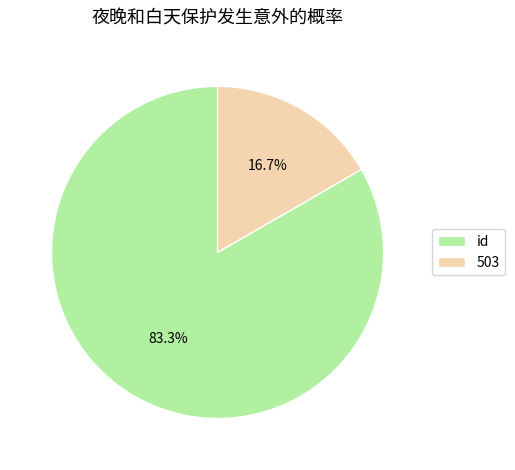

To the nearest percent, what is the difference between the largest and smallest slice percentages?

67%